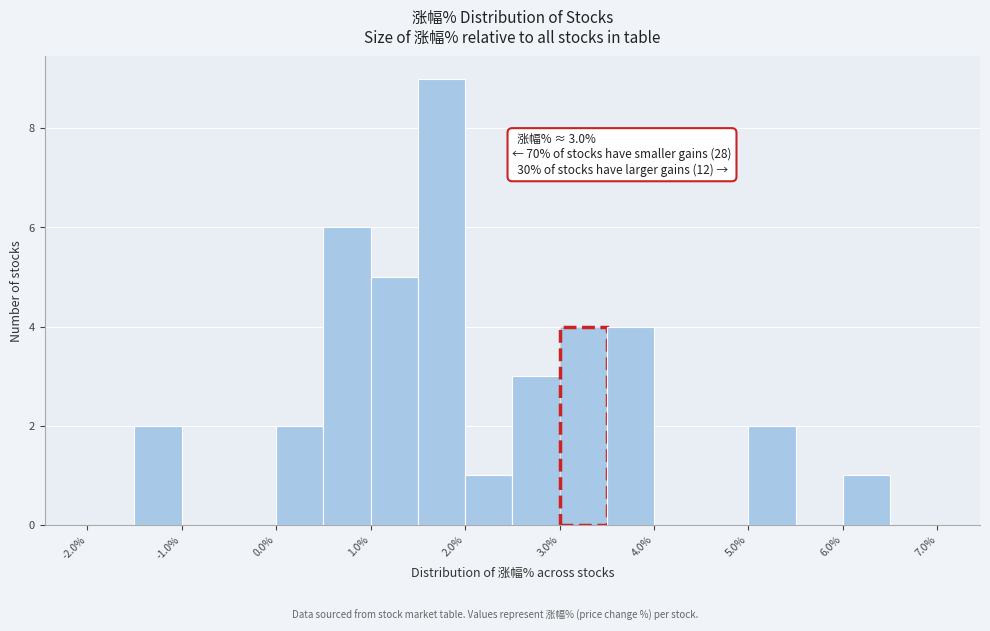

Over which range of the x-axis is the bar tallest?

1.5 to 2.0